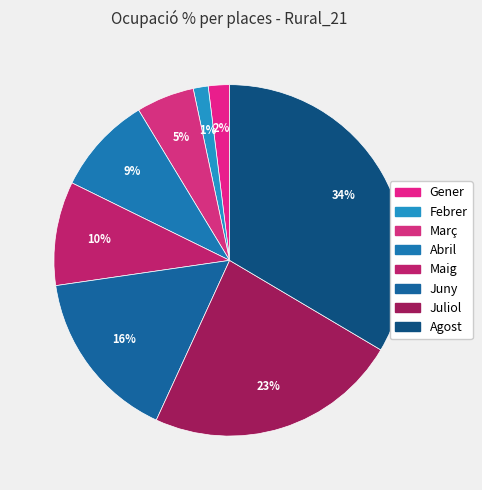

How many segments does this pie chart have?

8